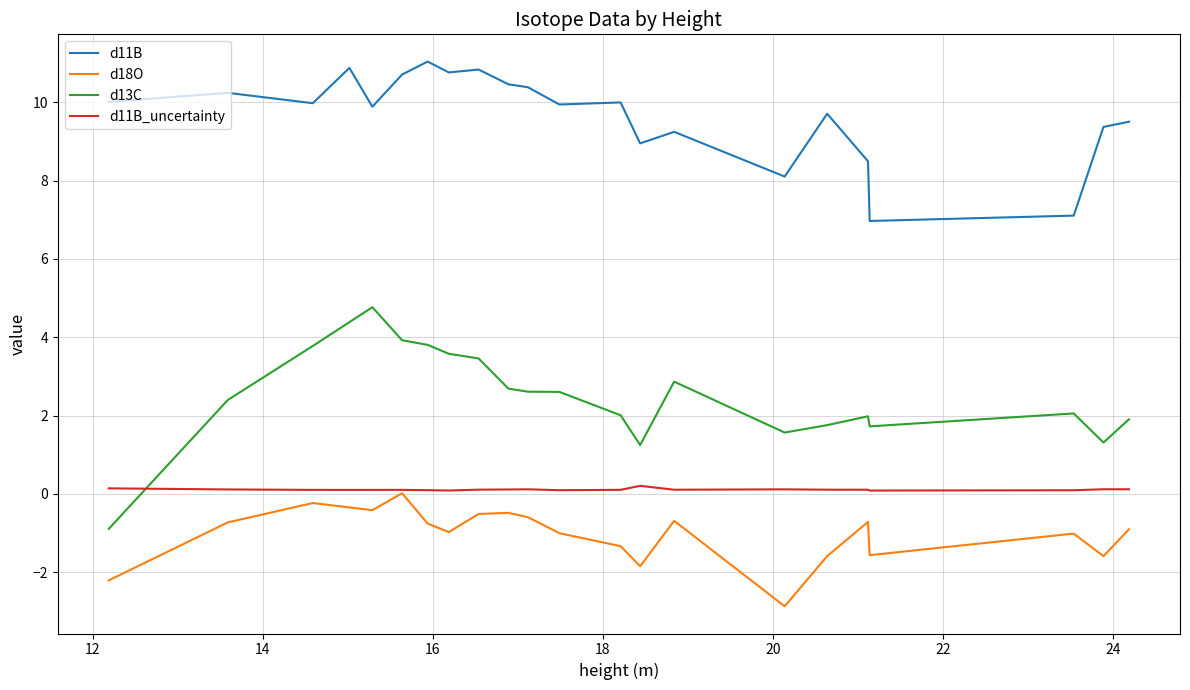

How many data points are above 17?

12